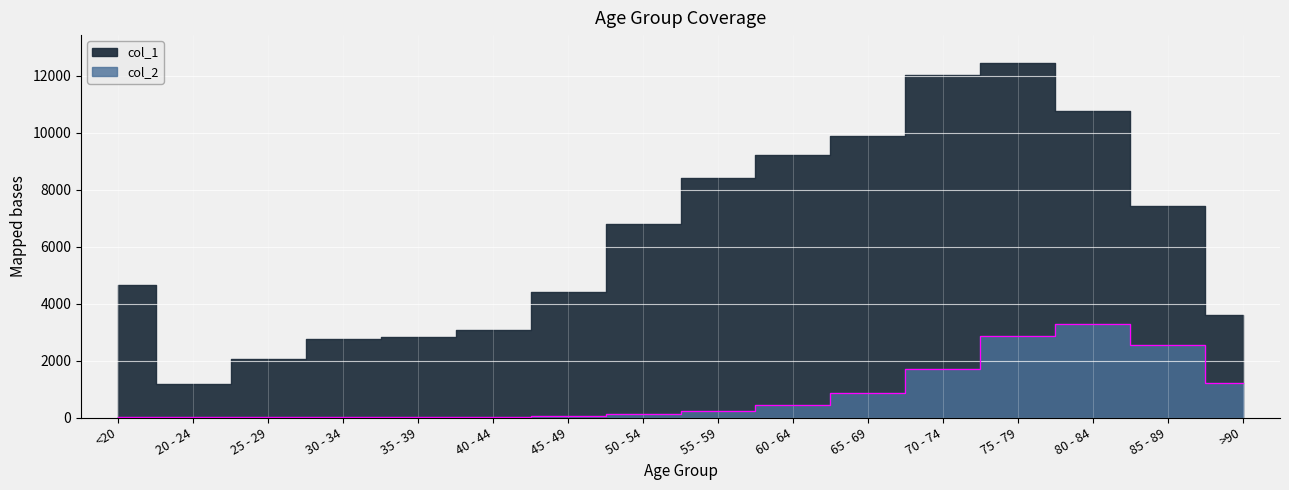

Count the number of categories in the chart.

16